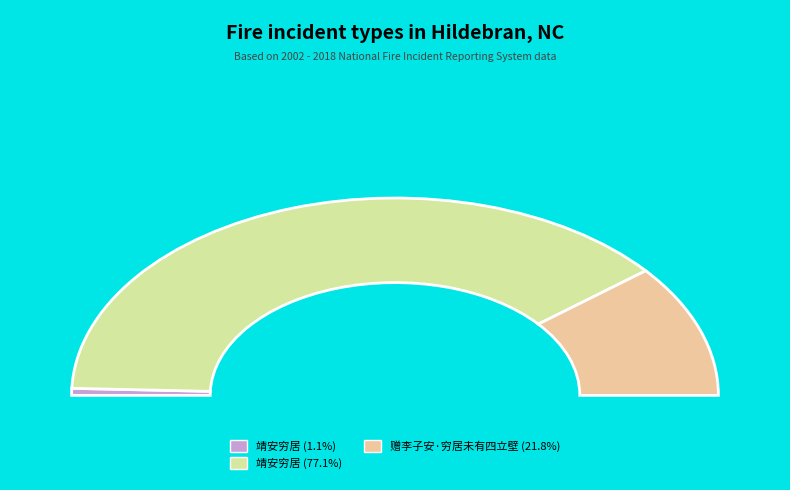

To the nearest percent, what is the difference between the 赠李子安·穷居未有四立壁 and 靖安穷居 (17023) slice percentages?

21%